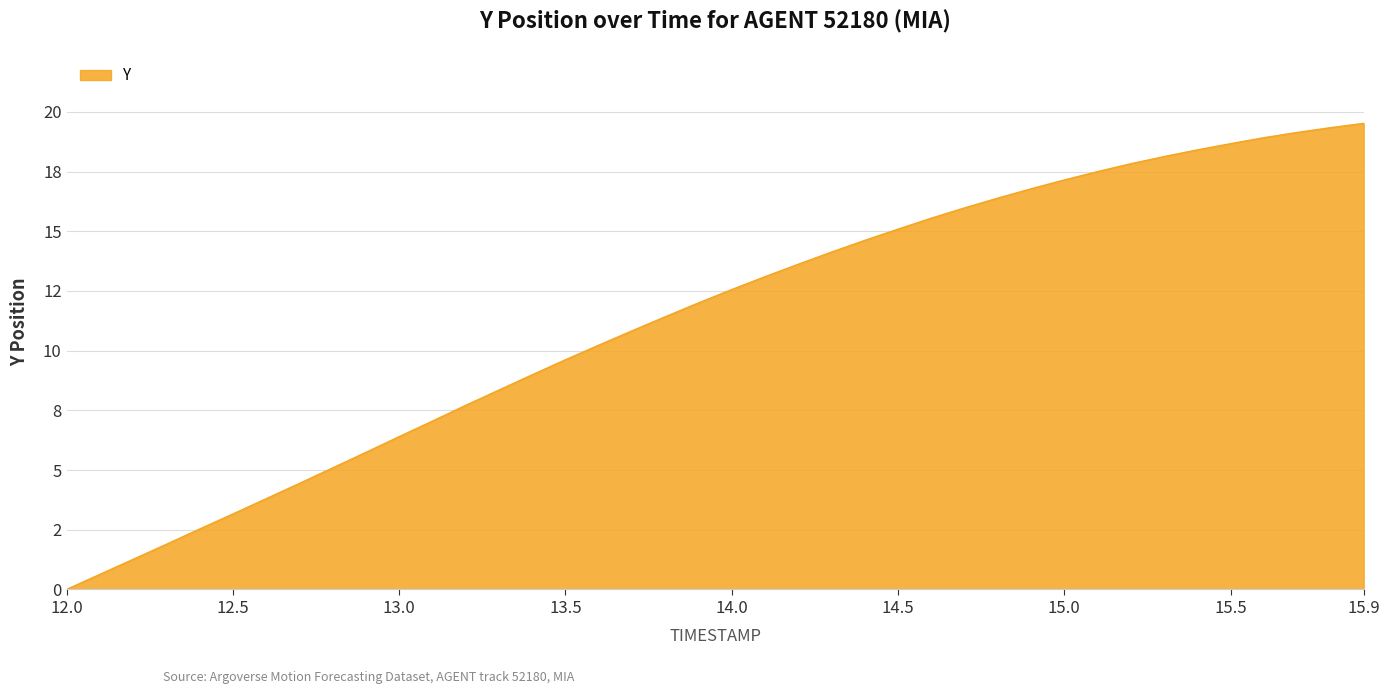

Does the chart have visible grid lines?

Yes